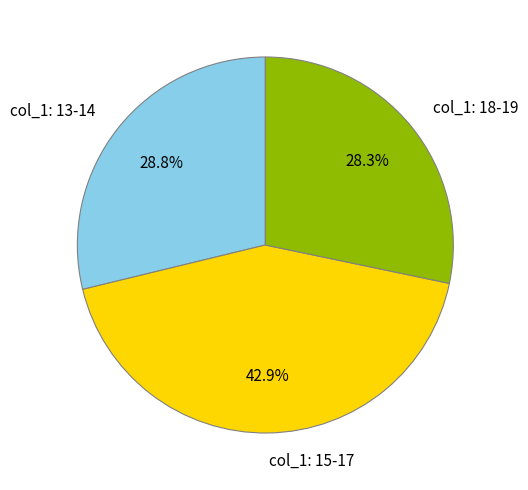

Do col_1: 18-19 and col_1: 15-17 together represent more than half of the pie?

Yes